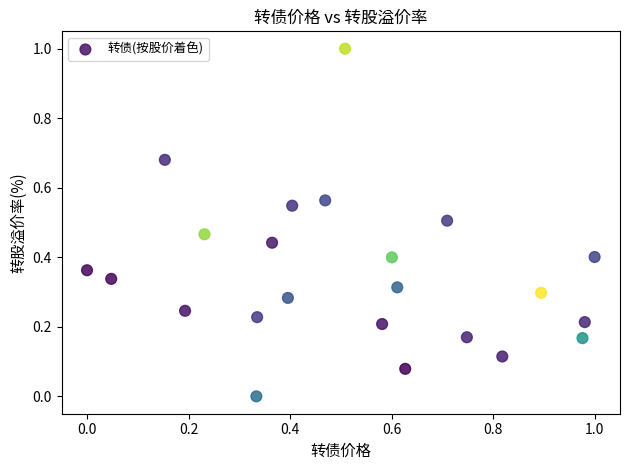

What is the range of X values (max minus min)?

1.0